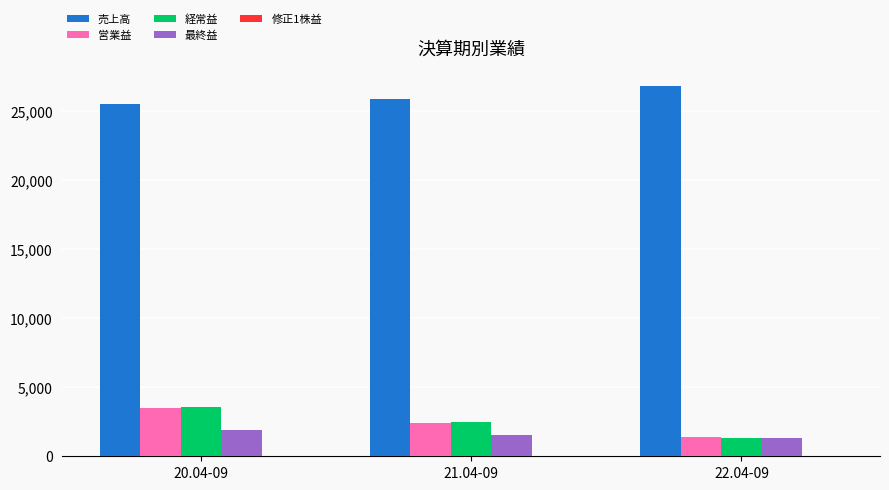

Count the number of data series in this chart.

5